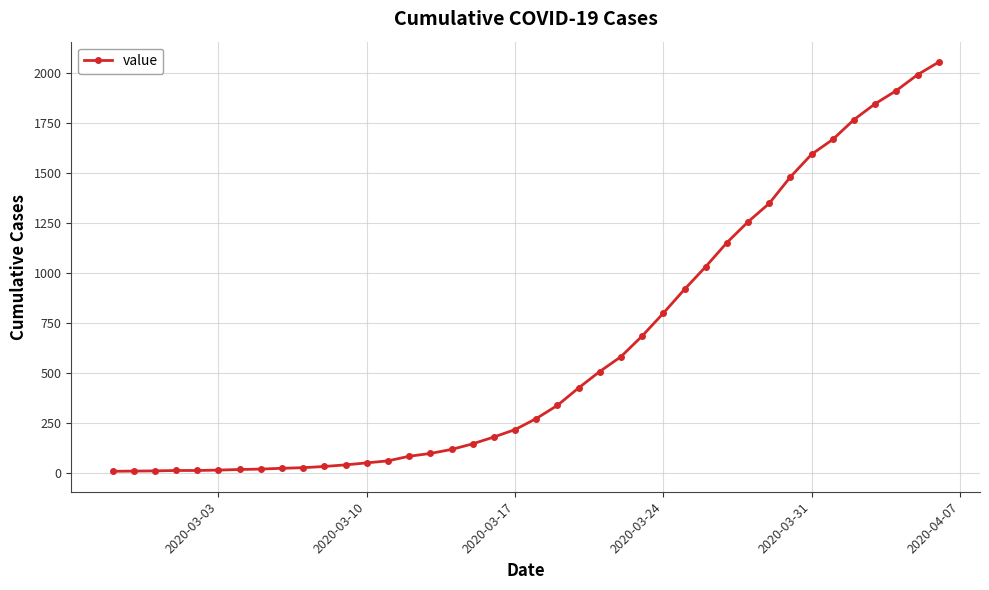

What is the sum of all values?

24820